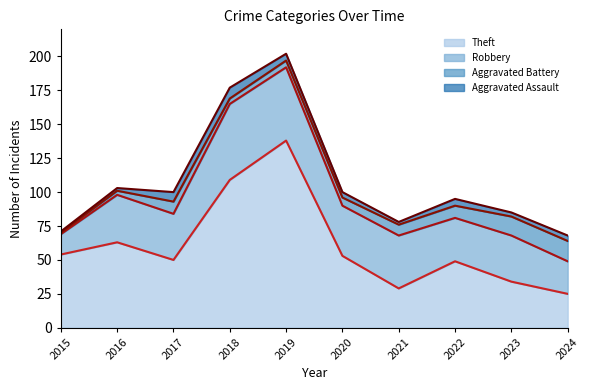

Which label corresponds to the largest value in the chart?

2019